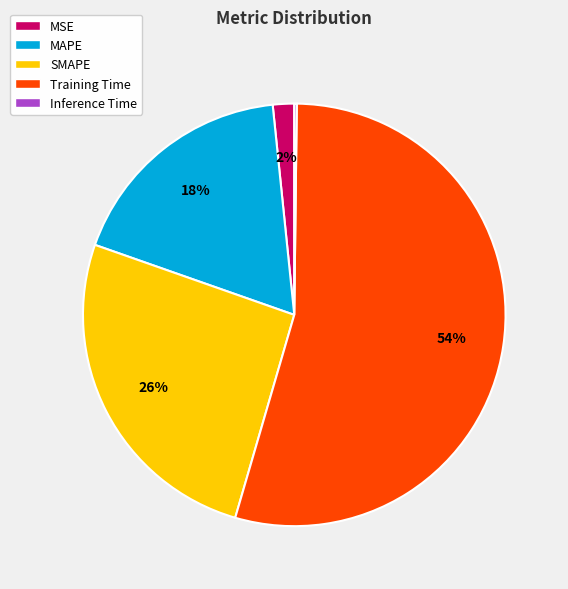

What percentage is the MAPE slice, to the nearest percent?

18%